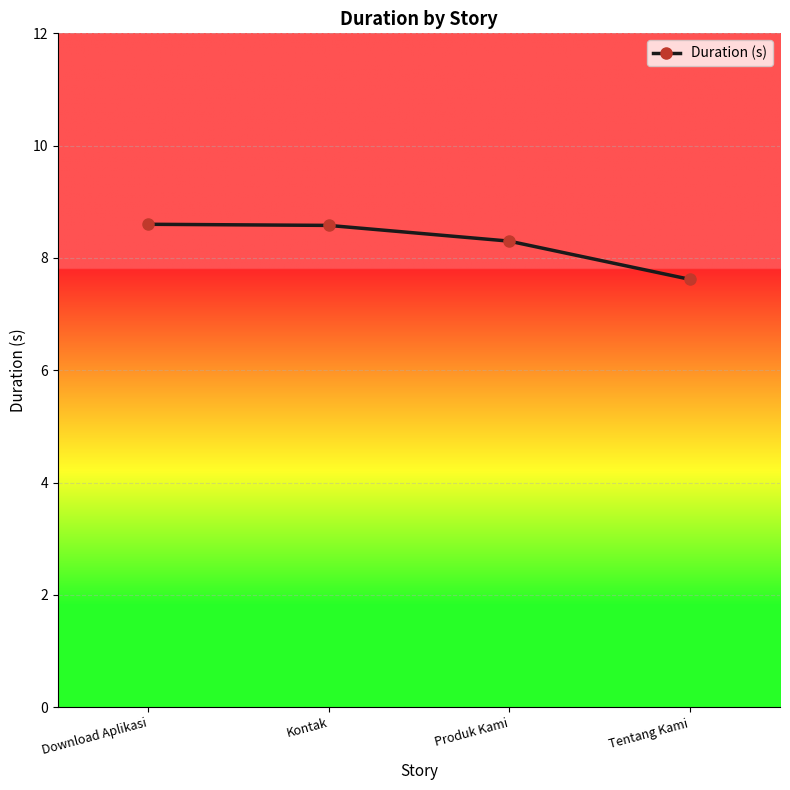

True or false: the data shows 7.6 at Tentang Kami.

True